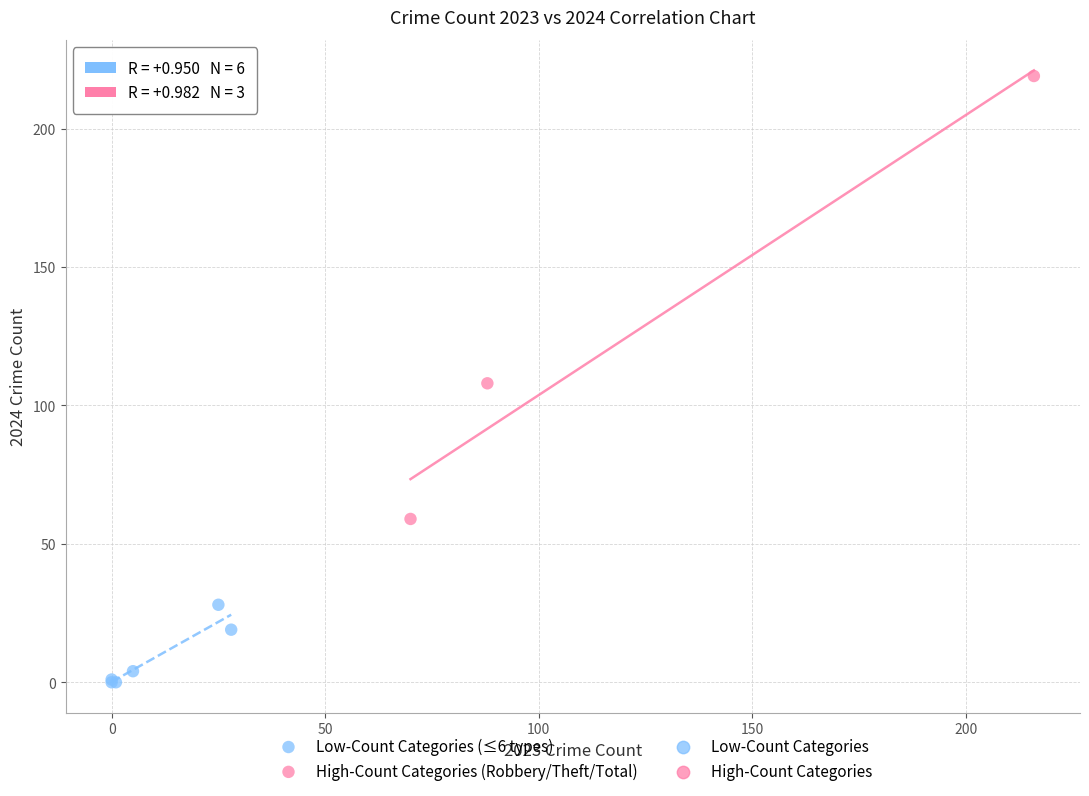

Which series contains the lowest Y value?

Low-Count Categories (≤6 types)